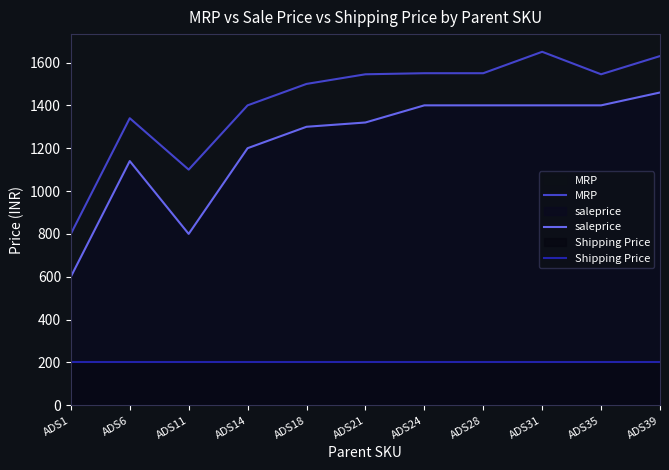

What is the value of the MRP point at the 4th from the left?

1400